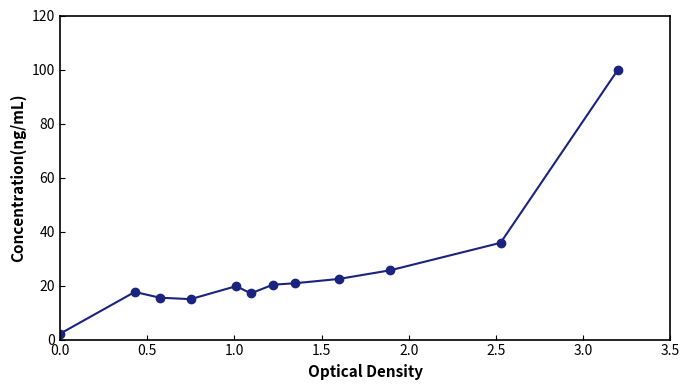

What is the sum of all values?

312.3